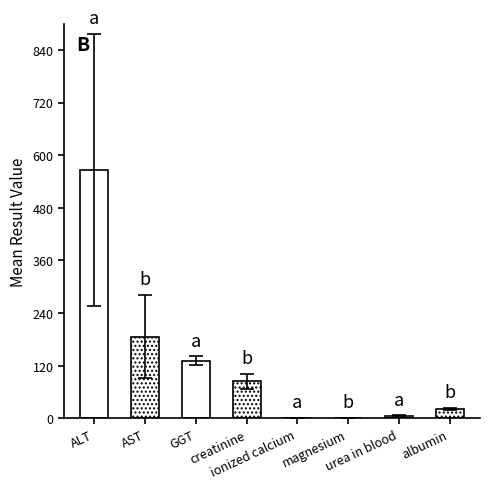

What is the maximum value shown in the chart?

566.7